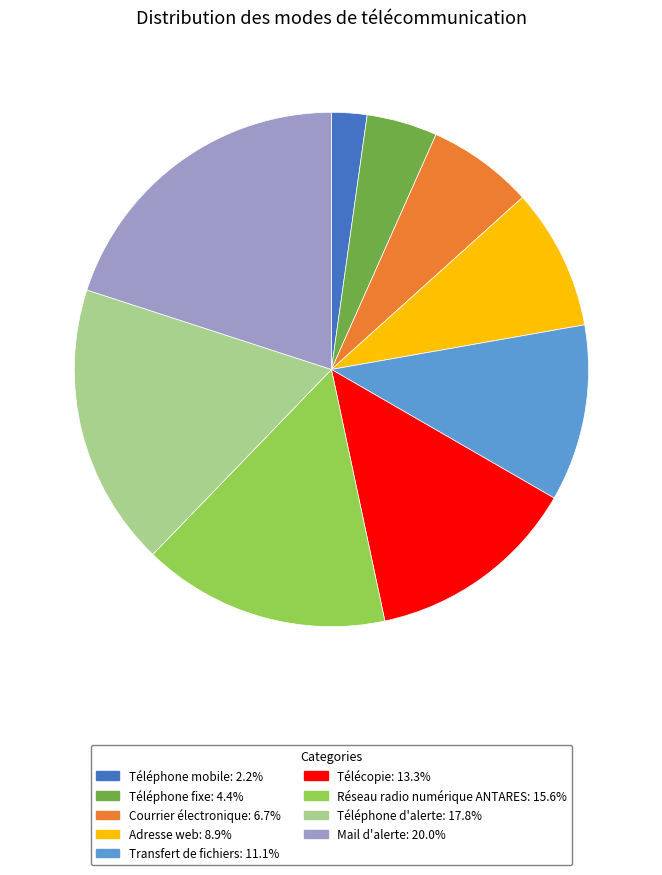

What is the ratio of the value at Adresse web to the value at Téléphone mobile?

4.0